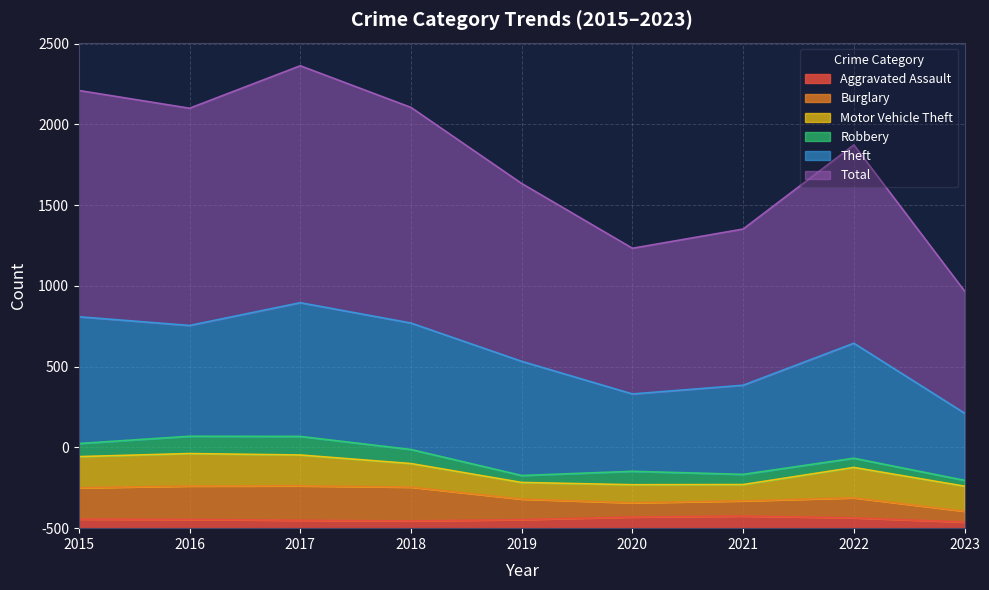

What are all the series names shown in the legend?

Aggravated Assault, Burglary, Motor Vehicle Theft, Robbery, Theft, Total